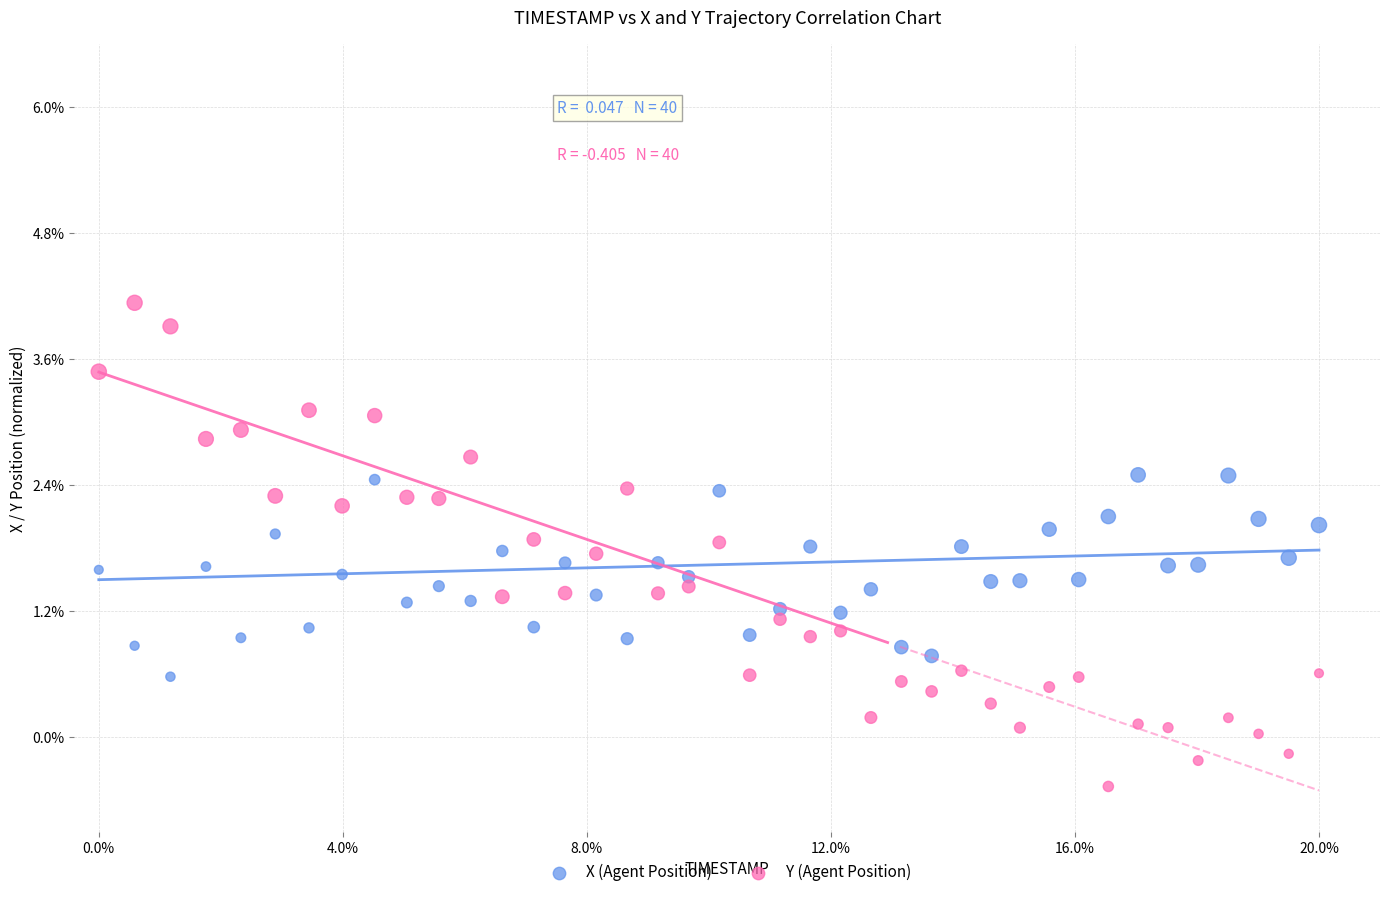

Which series contains the highest Y value?

Y (Agent Position)